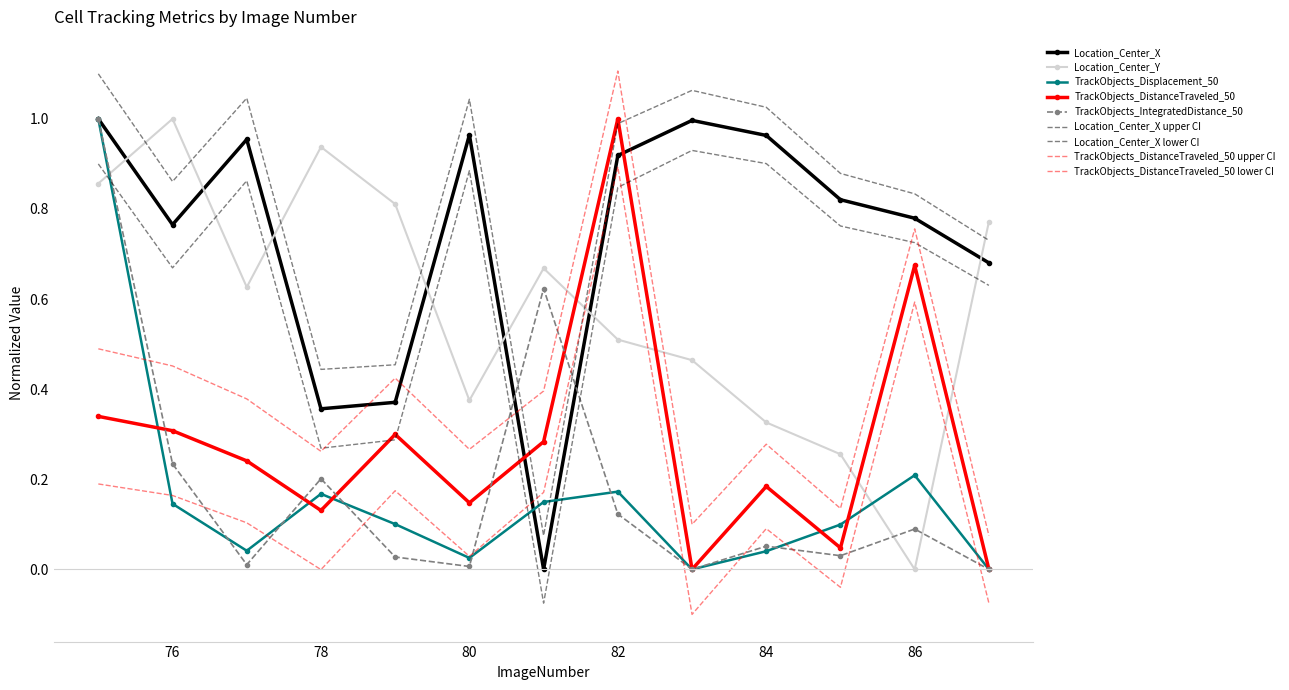

True or false: TrackObjects_Displacement_50 and Location_Center_X cross at least once.

True